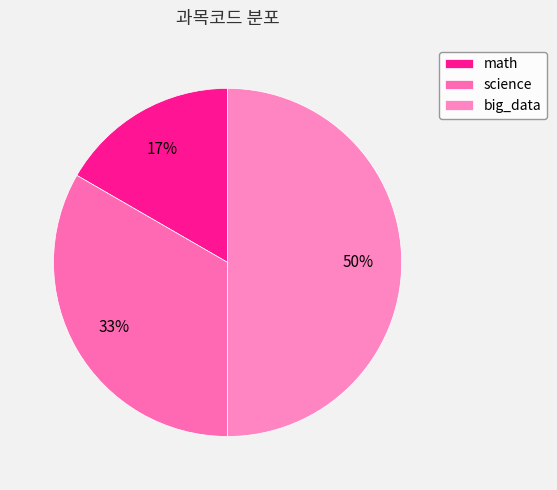

Approximately how many times larger is the value at math compared to science?

0.5